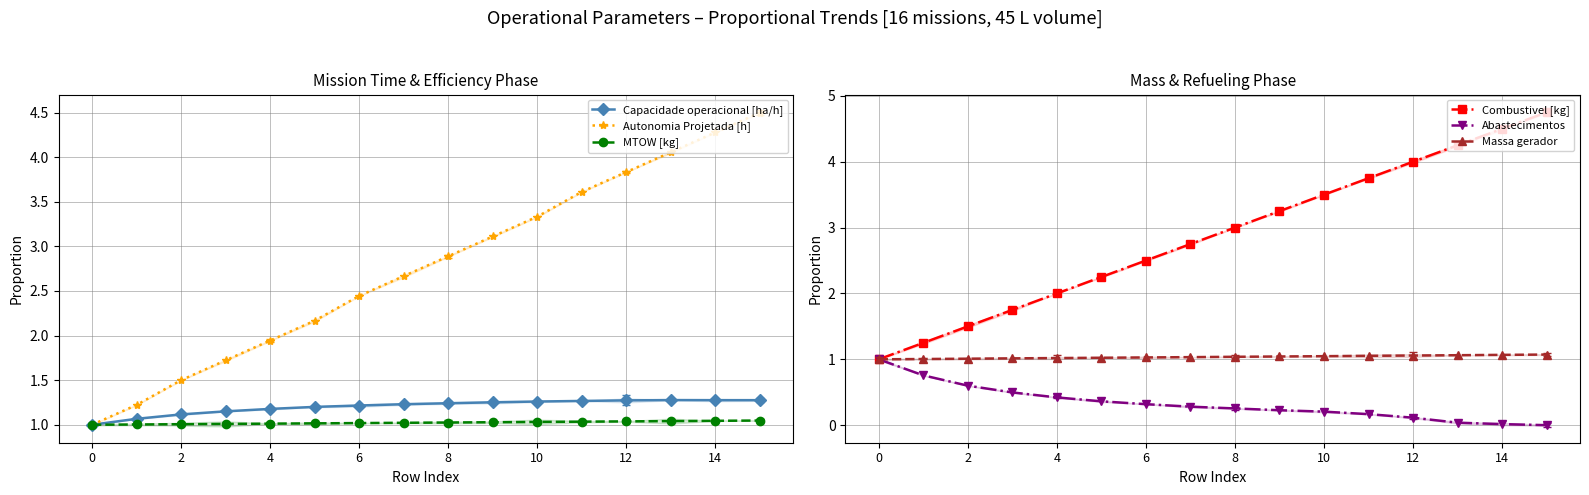

Is it true that Abastecimentos equals 0.0 at 15?

True